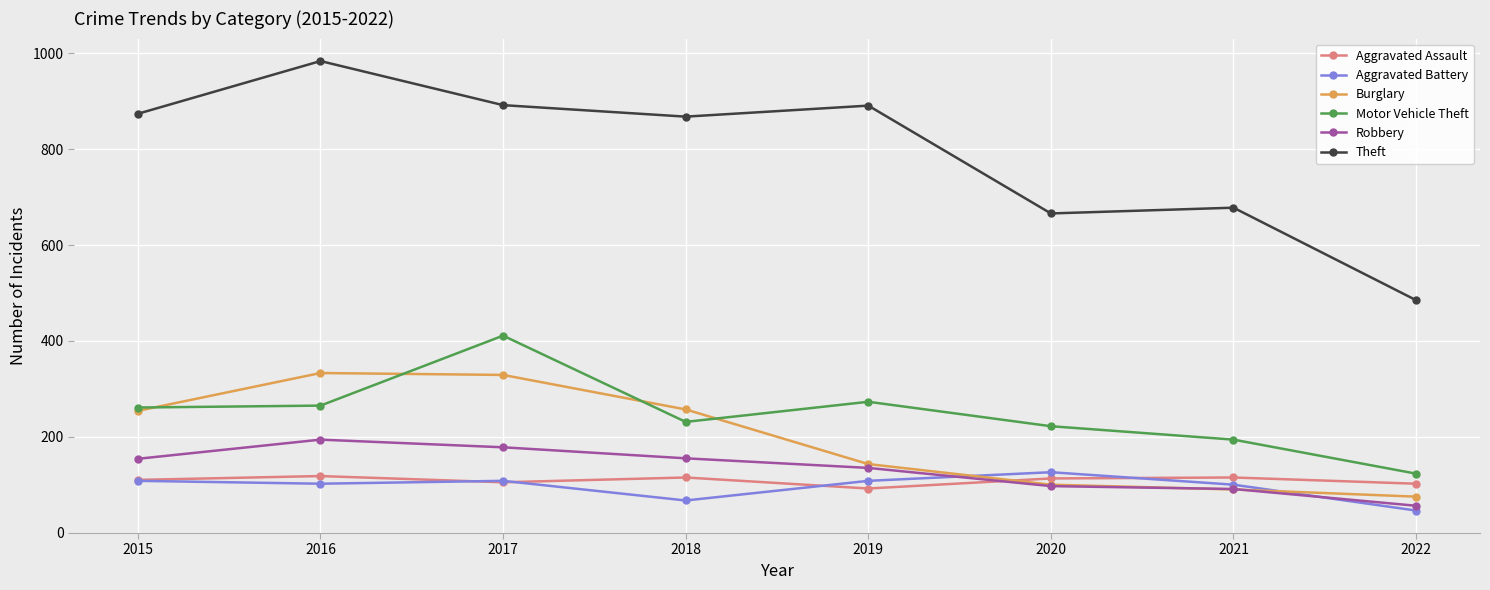

True or false: Motor Vehicle Theft and Theft intersect in this chart.

False